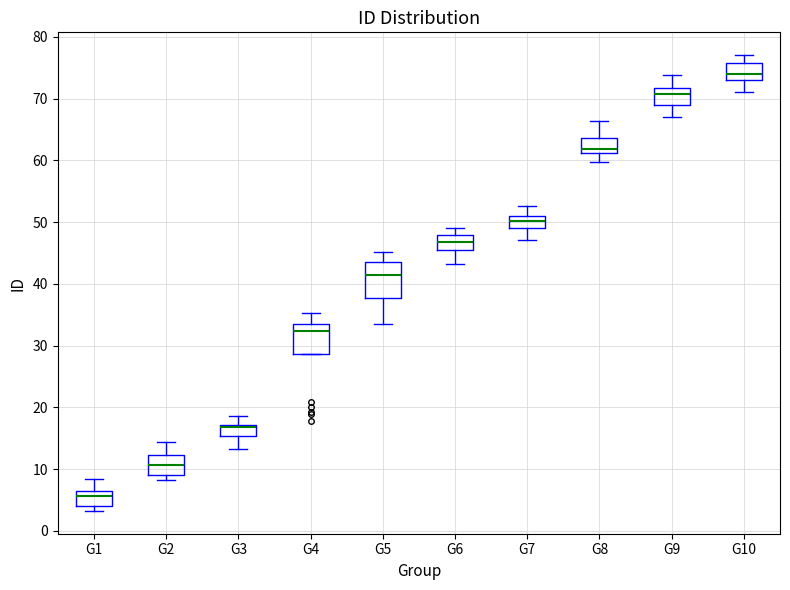

Reading left to right, read every box against the y-axis: the position of its median line, the range the box covers, and the ends of its whiskers. The values are not printed on the chart, so give them approximately, as read against the axis.

G1: median 6 (just below the box's upper edge), box 4 to 6, whiskers 3 to 8
G2: median 11, box 9 to 12, whiskers 8 to 14
G3: median 17 (drawn on the box's upper edge), box 15 to 17, whiskers 13 to 19
G4: median 32, box 29 to 34, whiskers 29 to 35
G5: median 42, box 38 to 44, whiskers 34 to 45
G6: median 47, box 45 to 48, whiskers 43 to 49
G7: median 50, box 49 to 51, whiskers 47 to 53
G8: median 62, box 61 to 64, whiskers 60 to 66
G9: median 71, box 69 to 72, whiskers 67 to 74
G10: median 74, box 73 to 76, whiskers 71 to 77